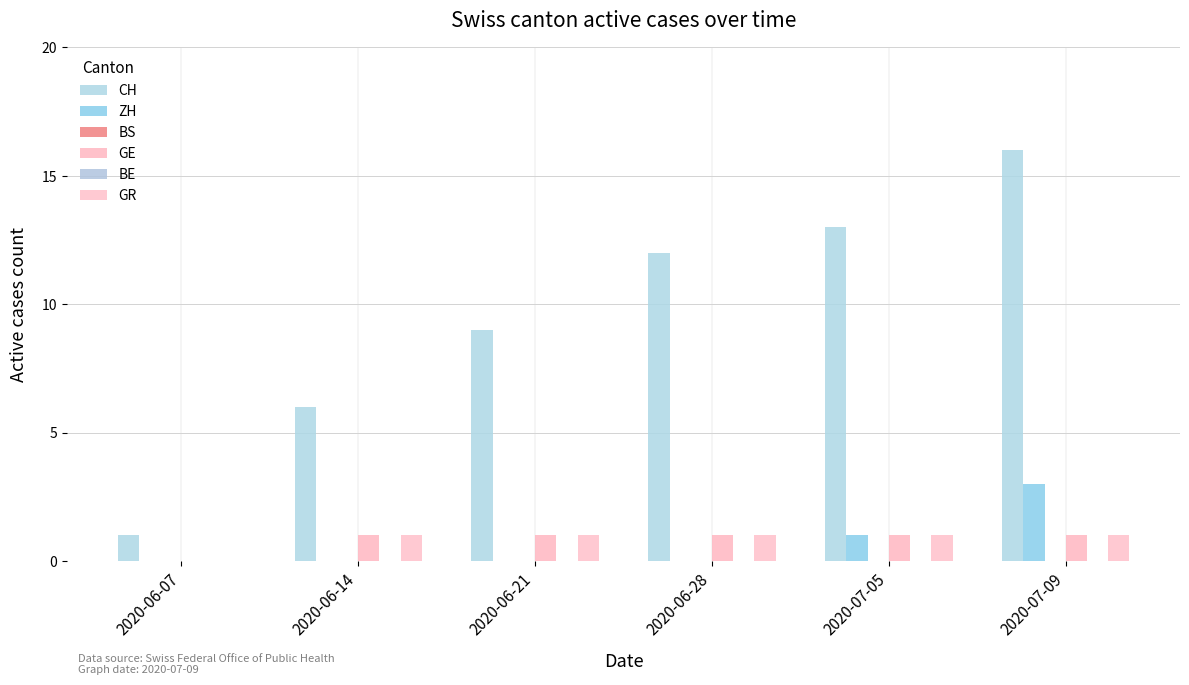

What is the lowest value of the CH series?

1